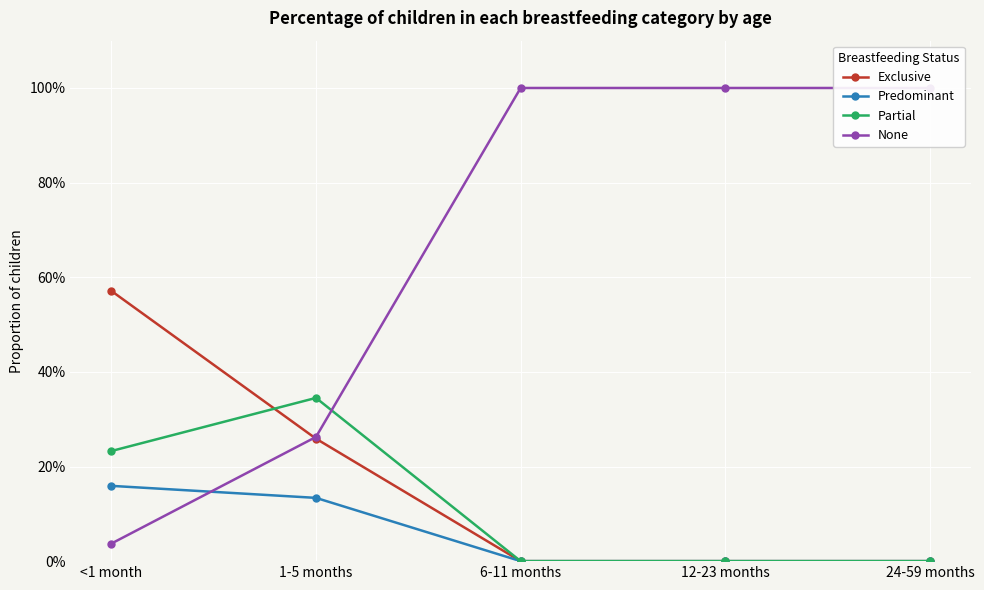

True or false: Predominant has more than 0 points higher than both neighbors.

False